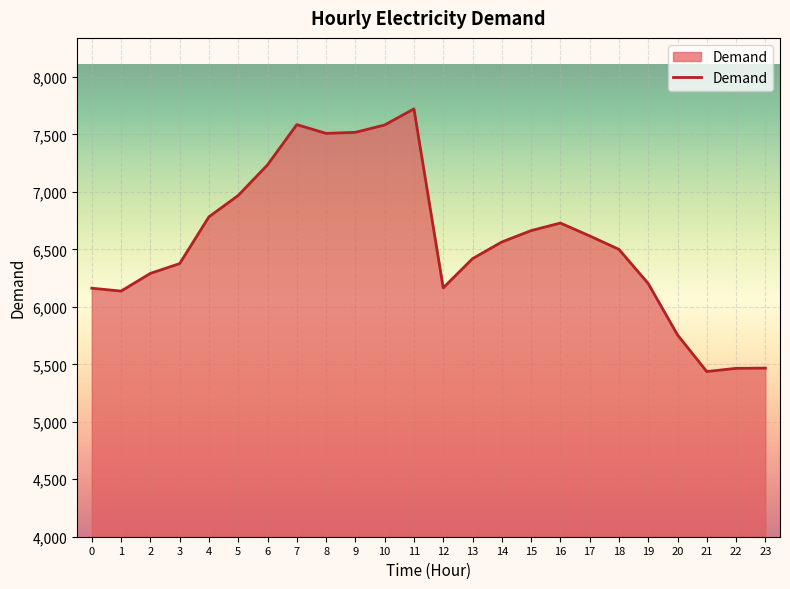

The chart shows a value of 7585 at 7. True or false?

True